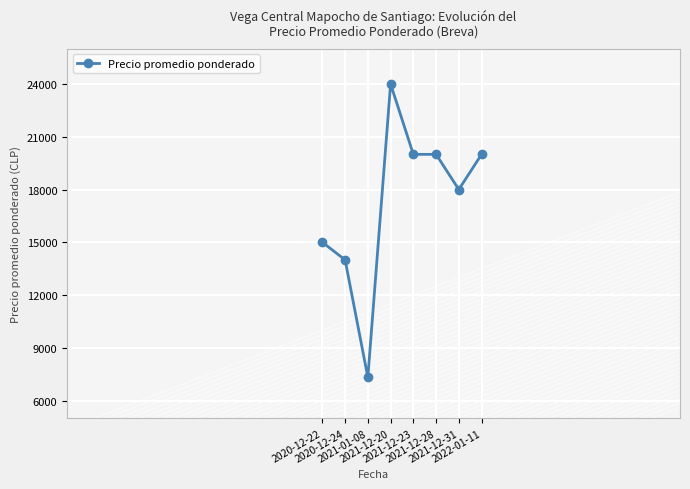

Does the chart have visible grid lines?

Yes